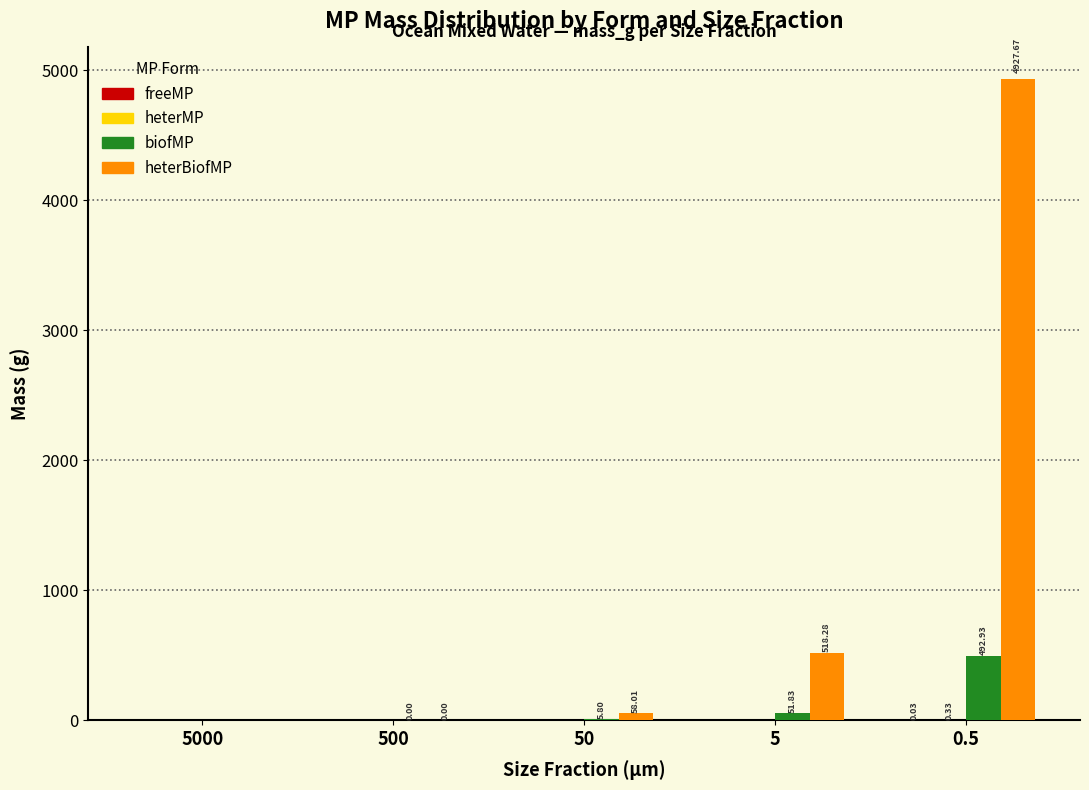

Is the value of biofMP at 5000 greater than the value of heterBiofMP at 5?

No